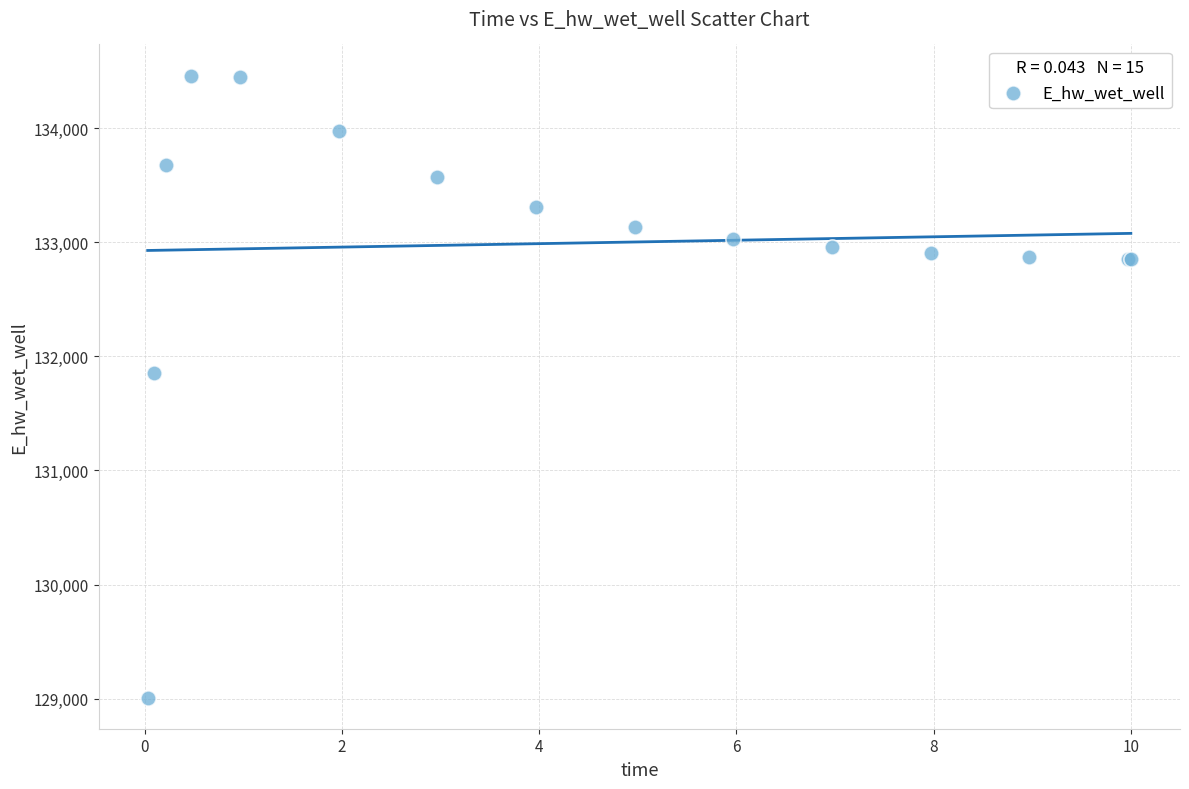

What Y value in the scatter plot is closest to 131735?

131853.7